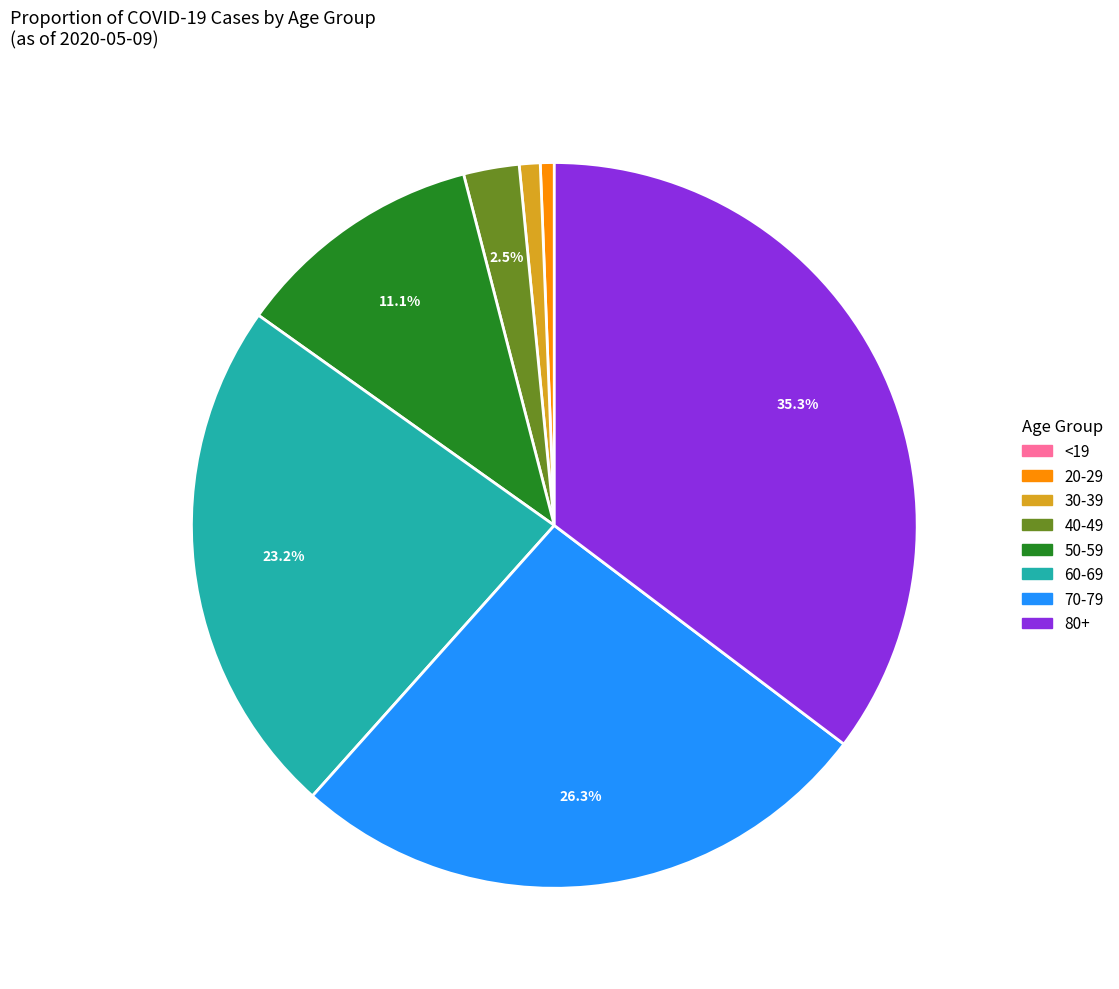

Does any single category account for the majority?

No